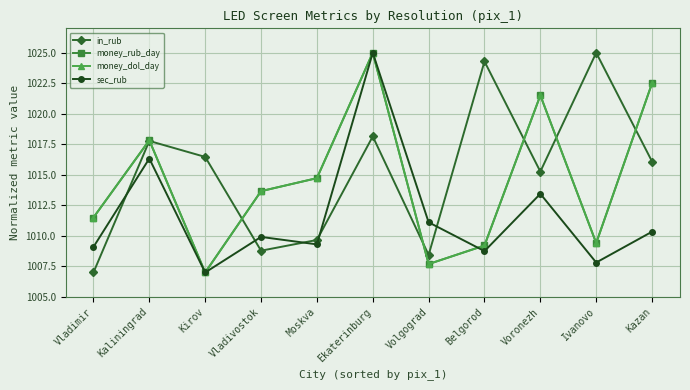

How many interior local peaks does the in_rub series have?

4